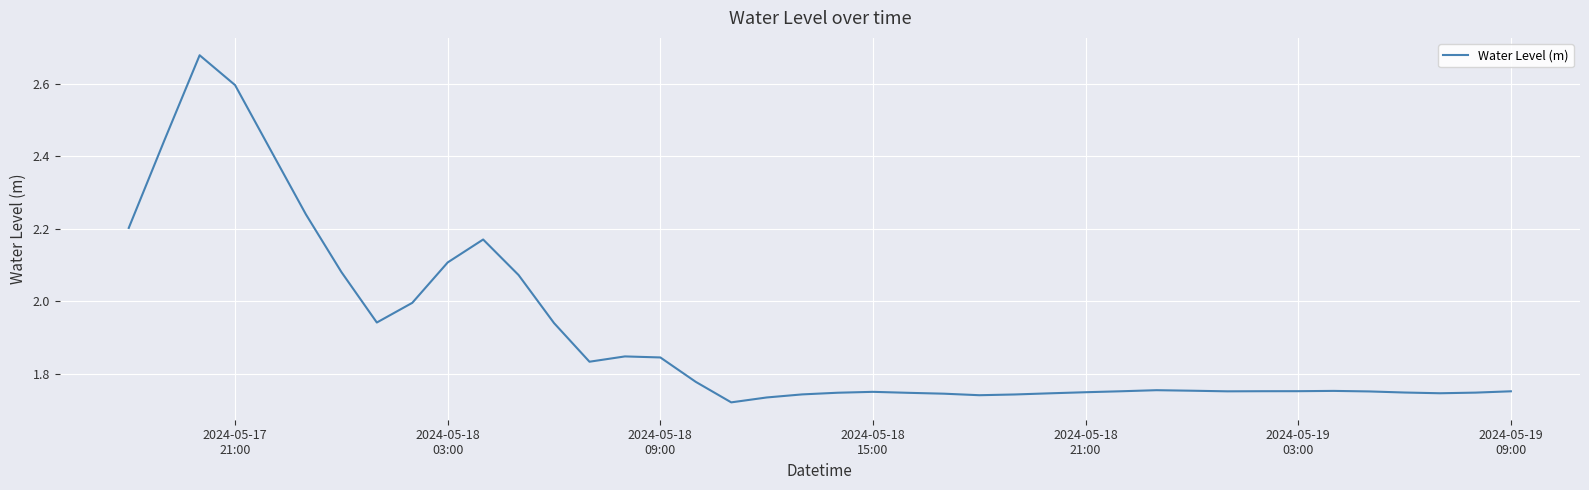

What is the difference between the maximum and minimum values?

1.0